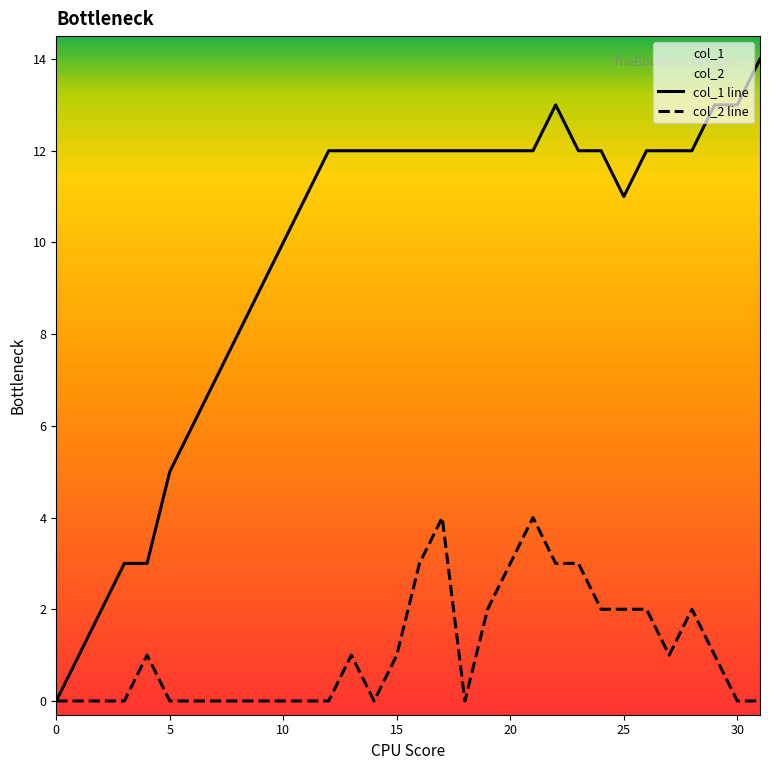

At which category is the sum across all series the highest?

17